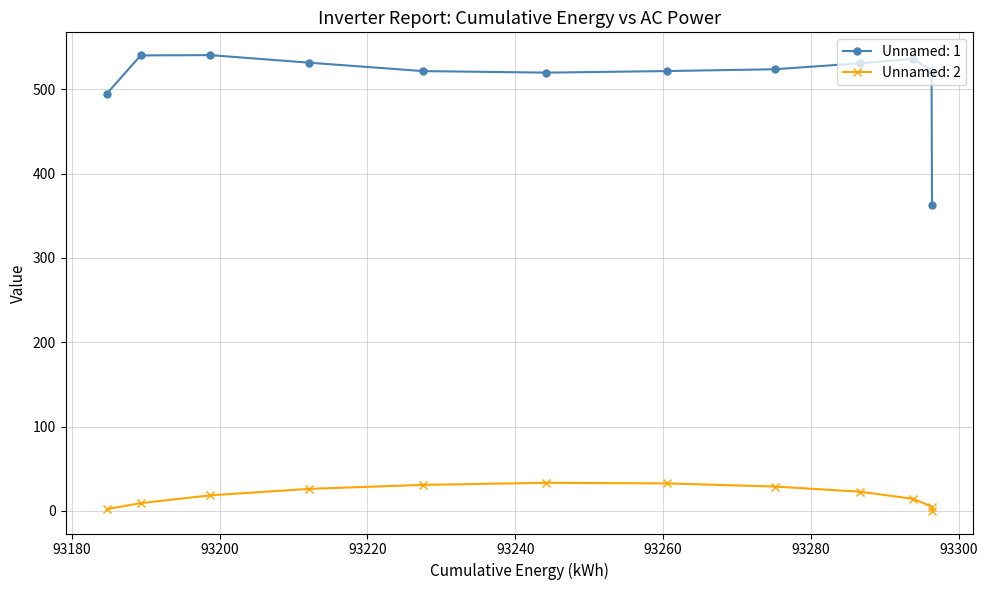

List the series in order of their peak value, lowest first.

Unnamed: 2, Unnamed: 1